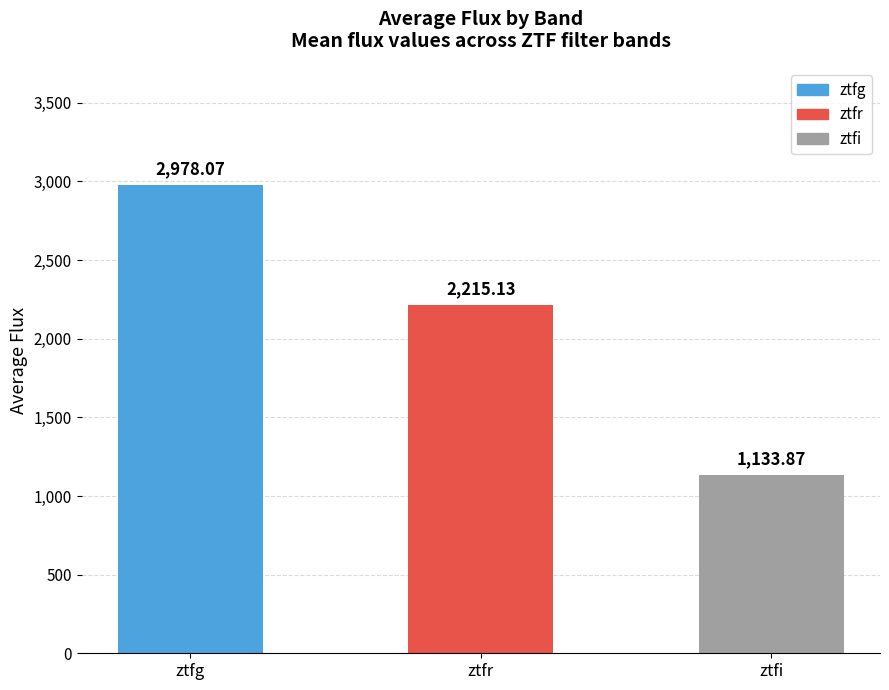

List the labels in order of value, largest first.

ztfg, ztfr, ztfi